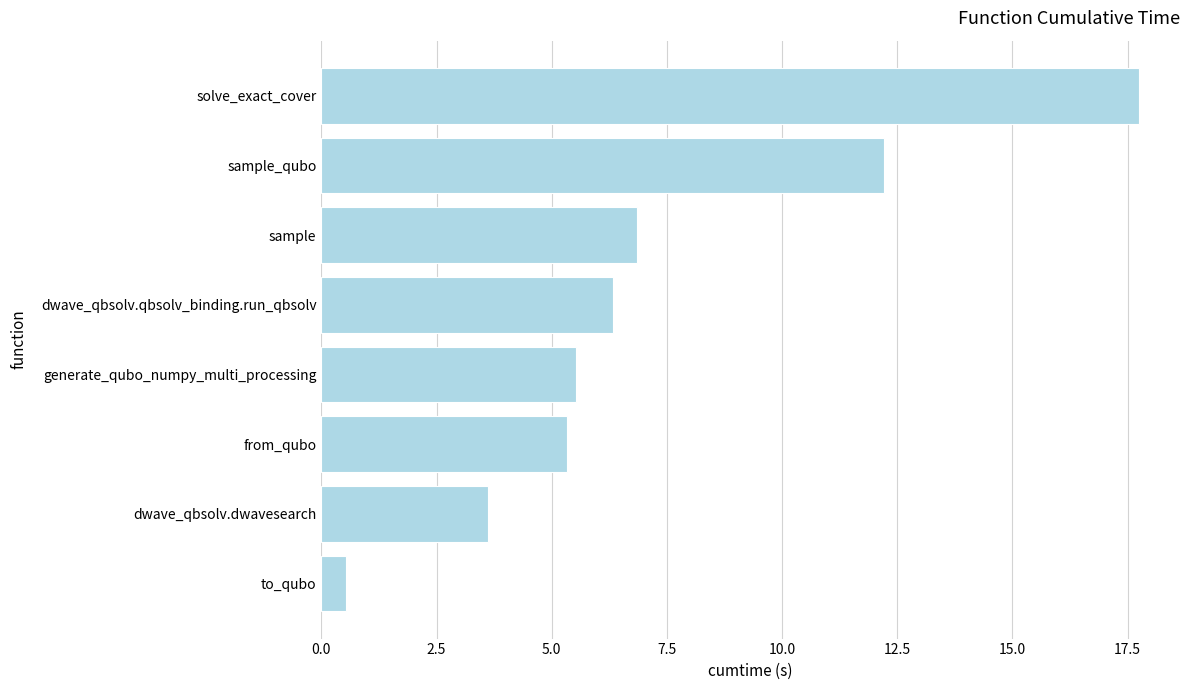

What is the difference between the maximum and minimum values?

17.2